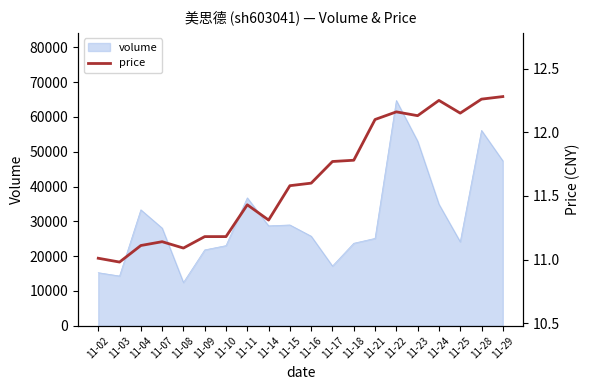

What is the minimum value shown in the chart?

11.0